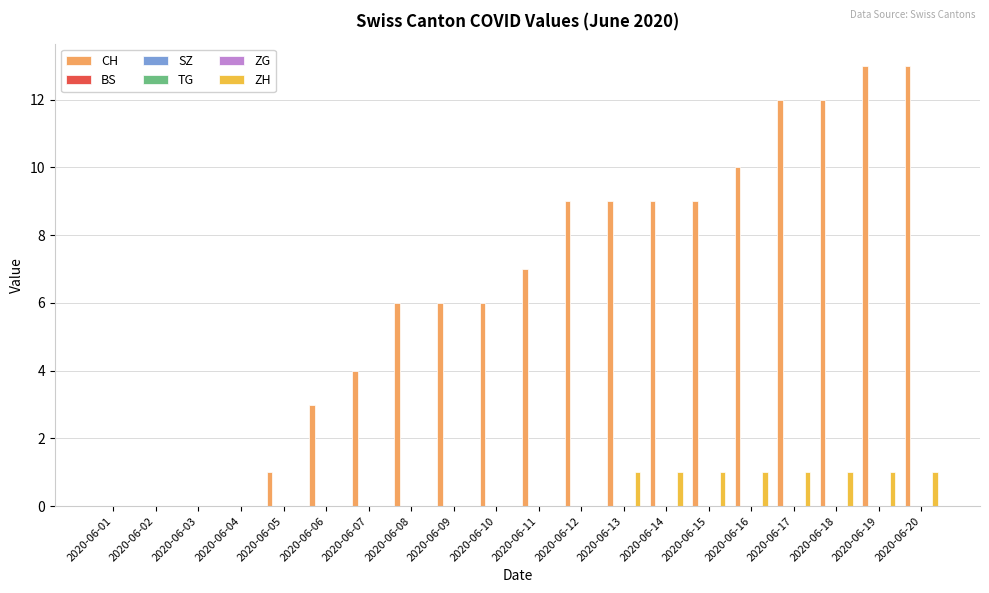

What are all the series names shown in the legend?

CH, BS, SZ, TG, ZG, ZH